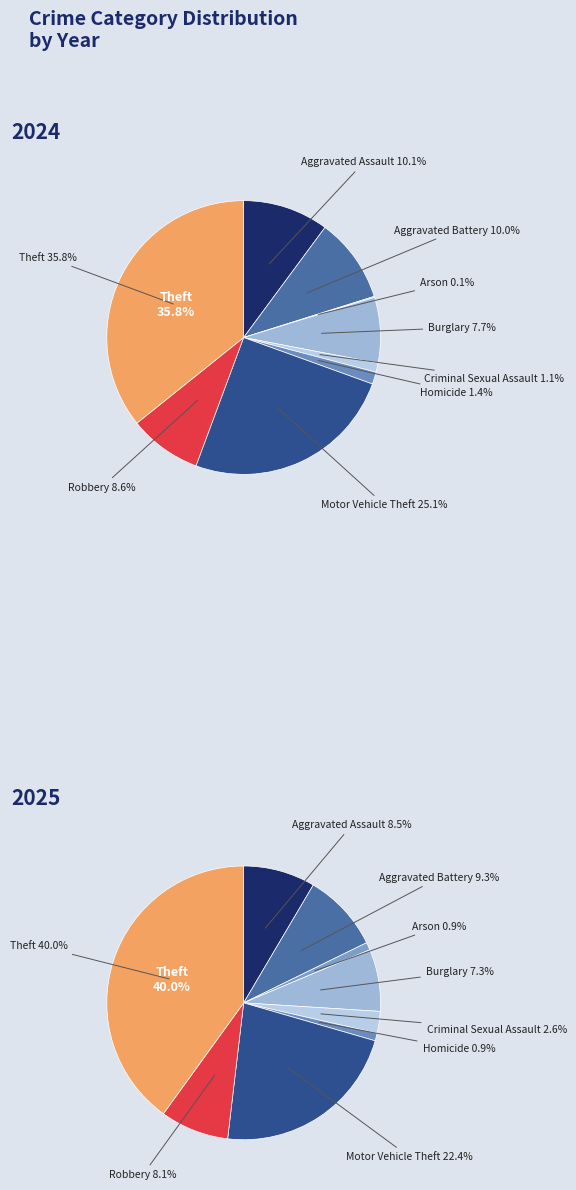

Do Aggravated Assault and Theft together represent more than half of the pie?

No